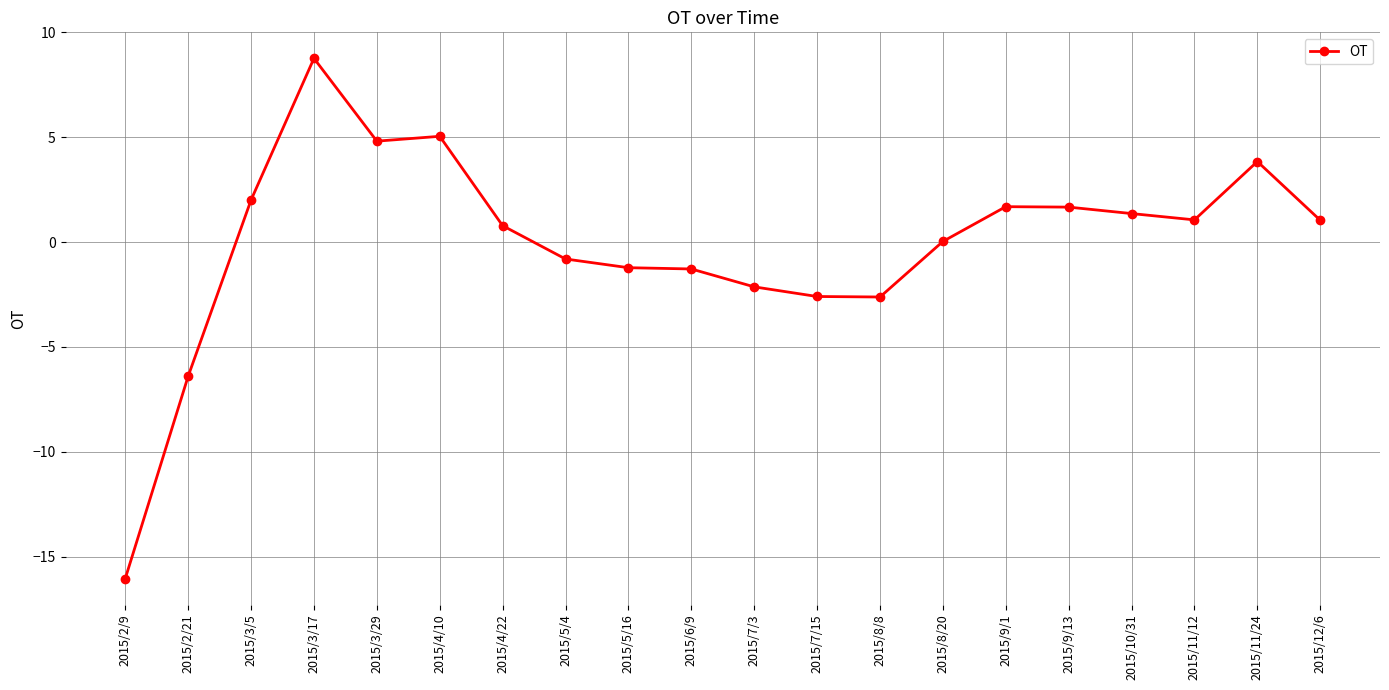

Count the number of data series in this chart.

1